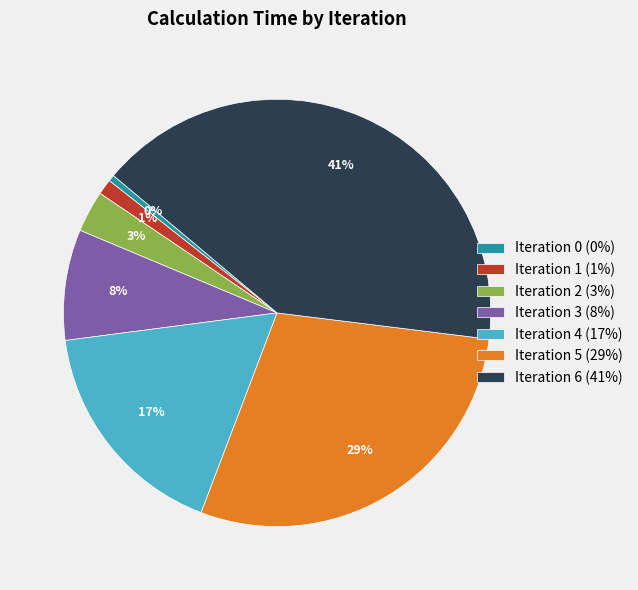

Does Iteration 6 account for over 50% of the chart?

No